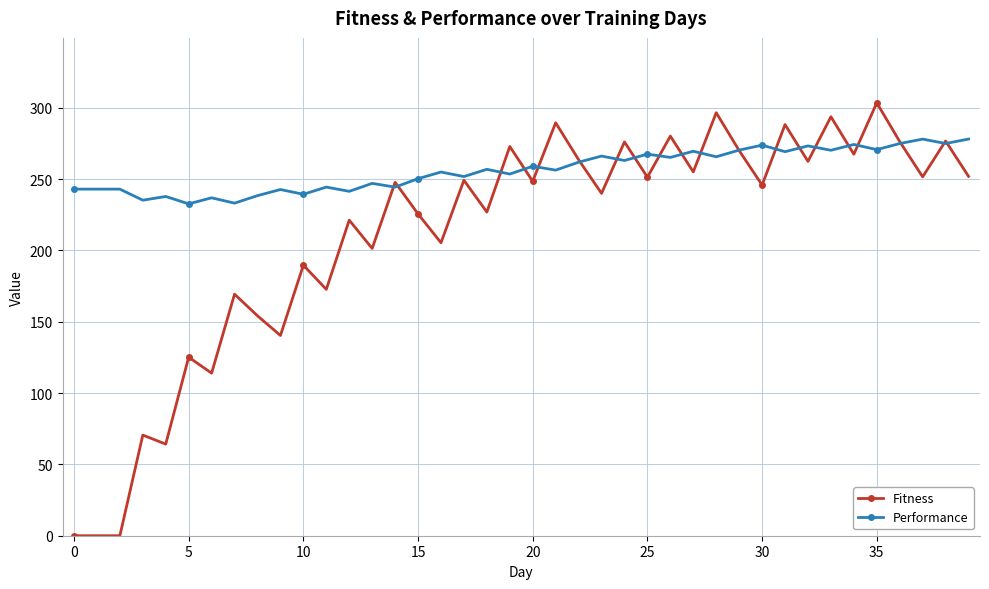

Which series has the largest range (max minus min)?

Fitness